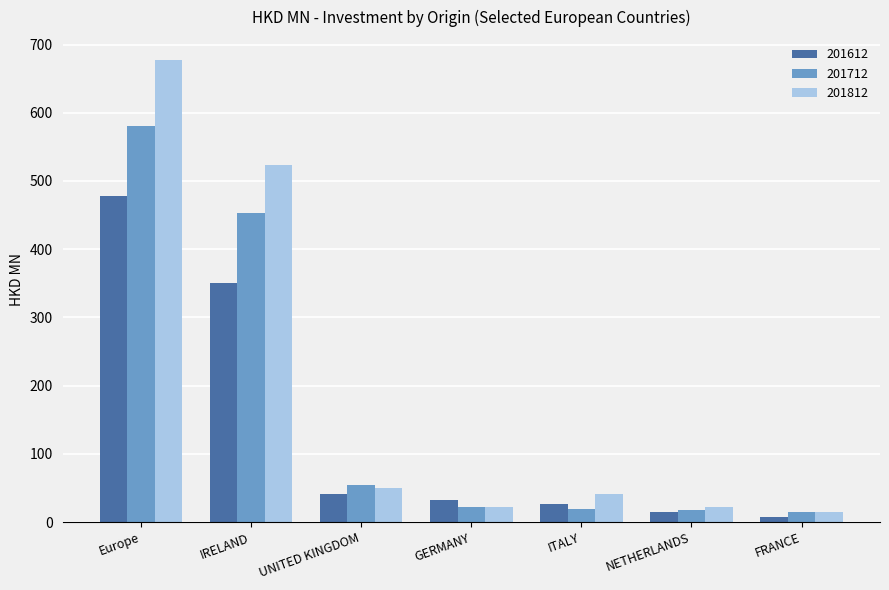

Count the number of data series in this chart.

3